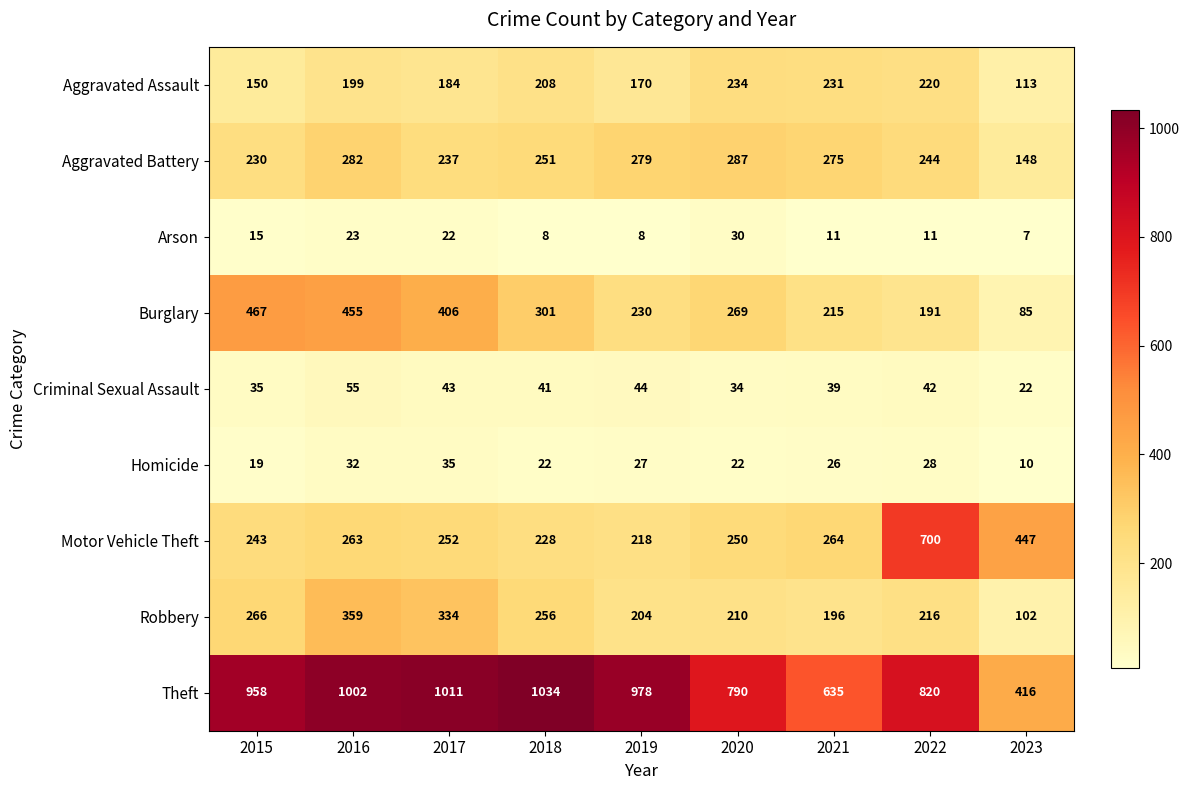

What is the approximate value of Arson at 2017, to the nearest 10?

20